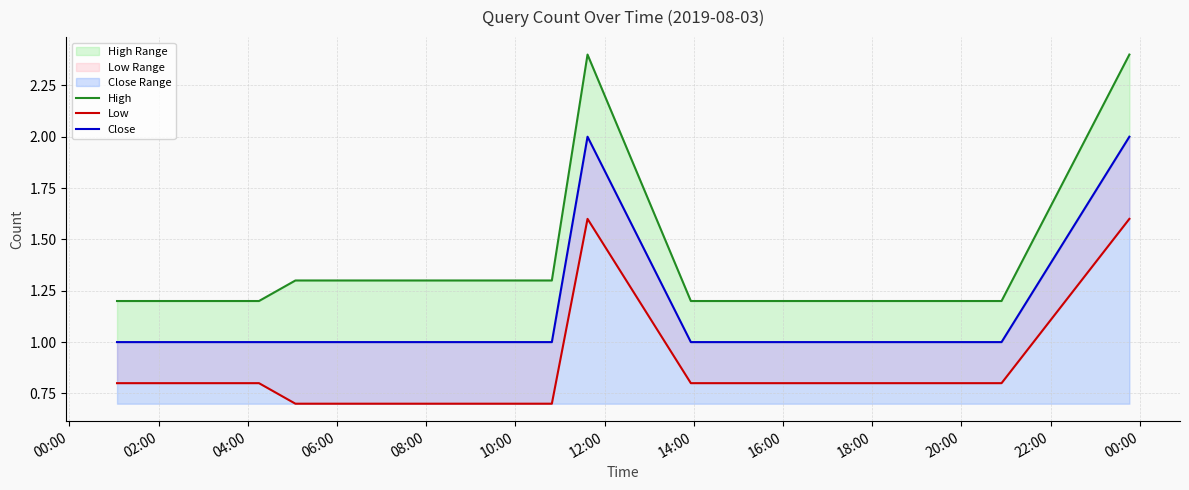

How many lines are shown in the chart?

3